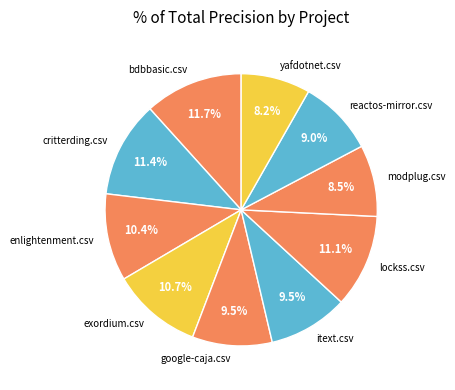

Is there any slice that represents more than half of the pie?

No